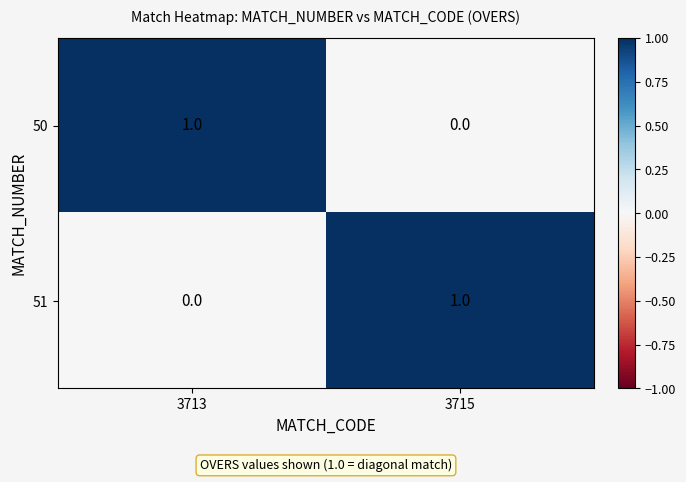

At which label does 51 reach its peak?

3715